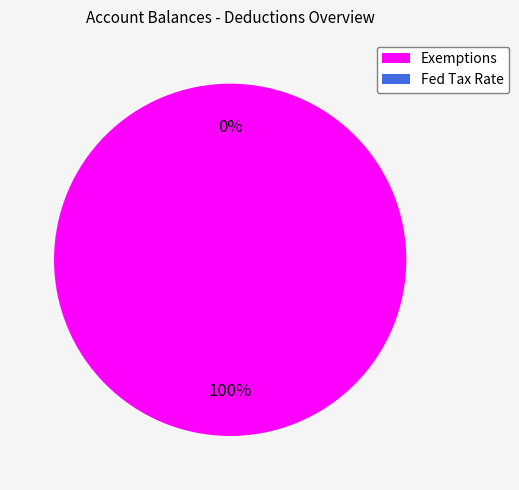

Which slice is the largest?

Exemptions